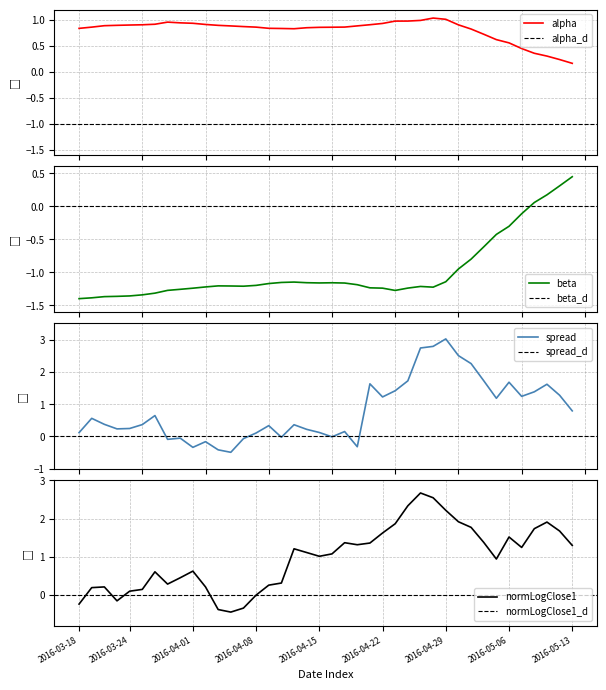

What position from the left is 28?

29